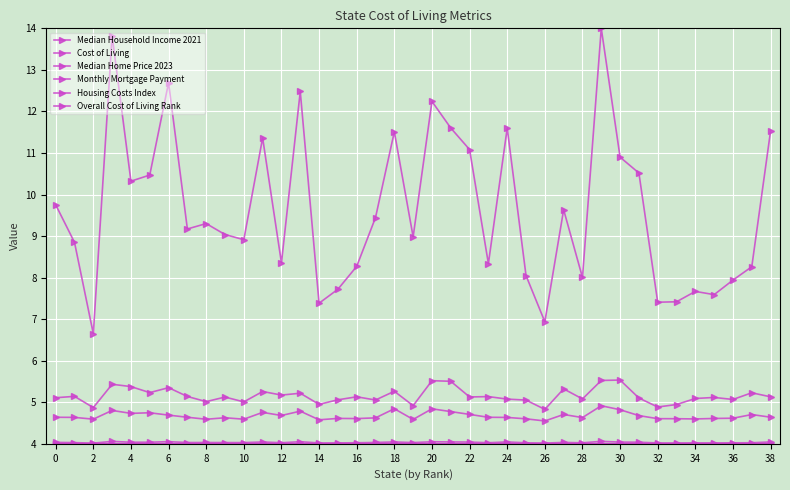

What is the average value of the Monthly Mortgage Payment series?

4.0